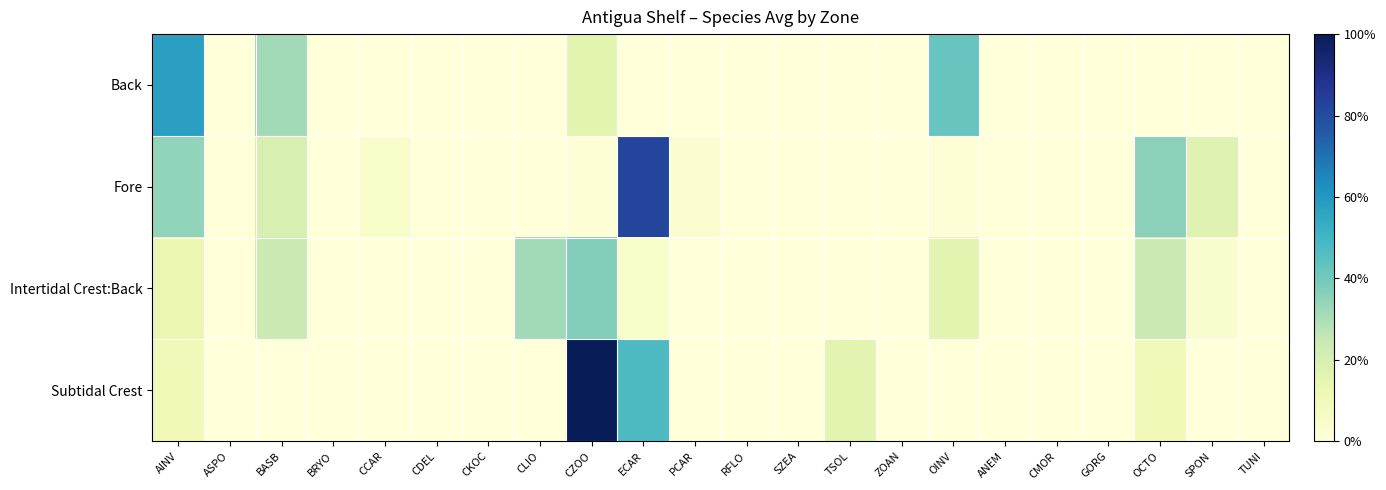

How many distinct data groups are displayed?

4